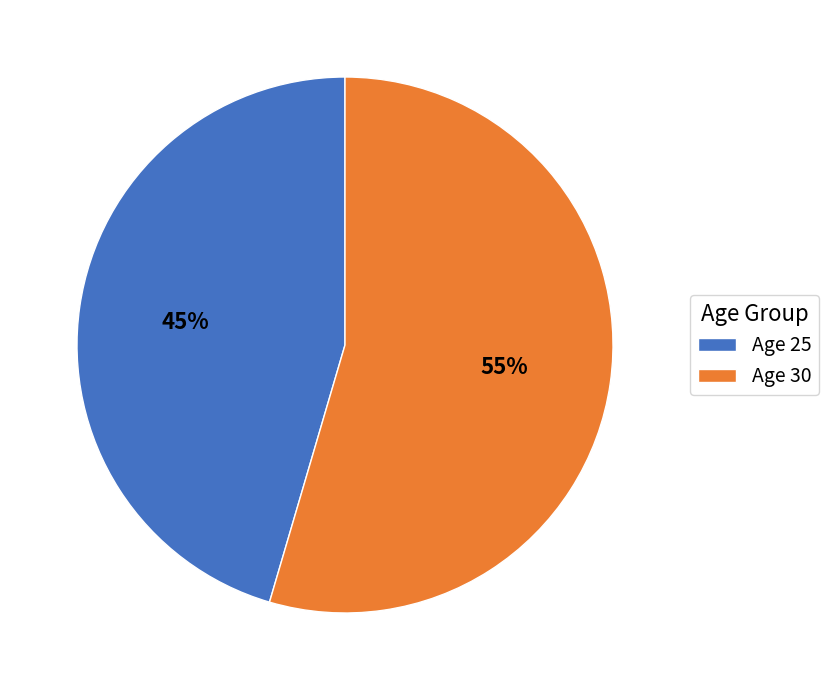

Is it true that Age 25 is 55% of the pie?

False